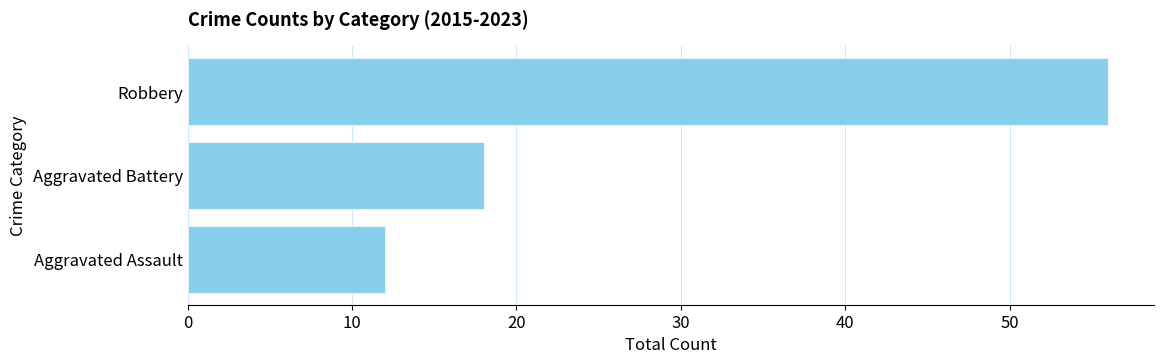

Reading bottom to top, transcribe all the data shown in this chart.

Aggravated Assault=12	Aggravated Battery=18	Robbery=56